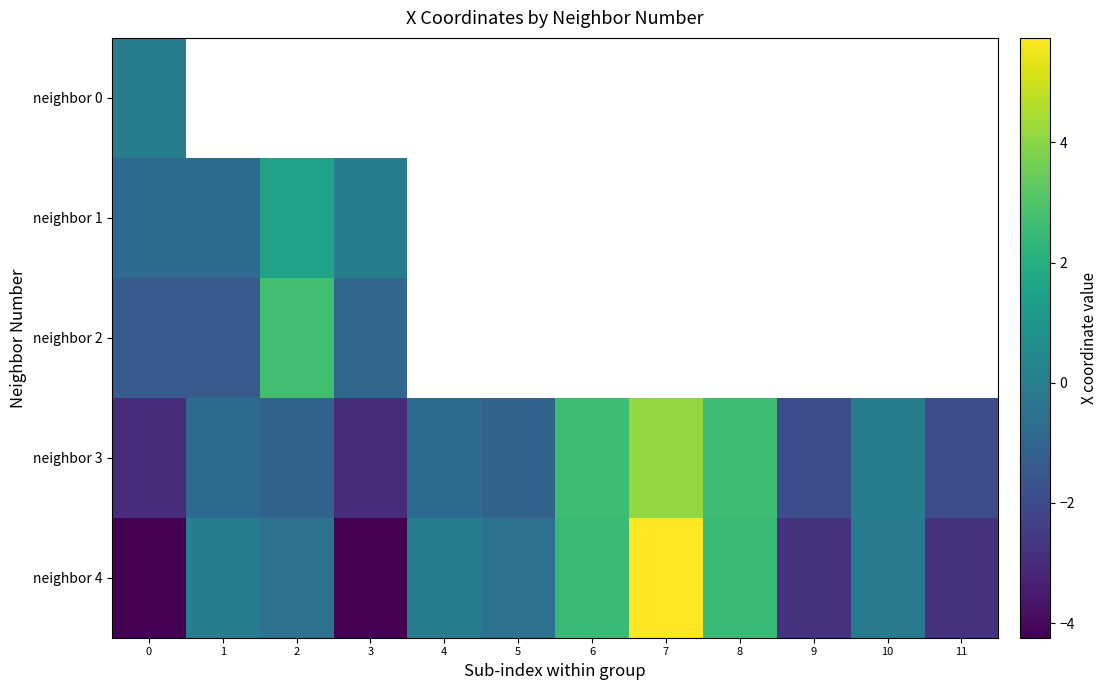

How many distinct data groups are displayed?

5